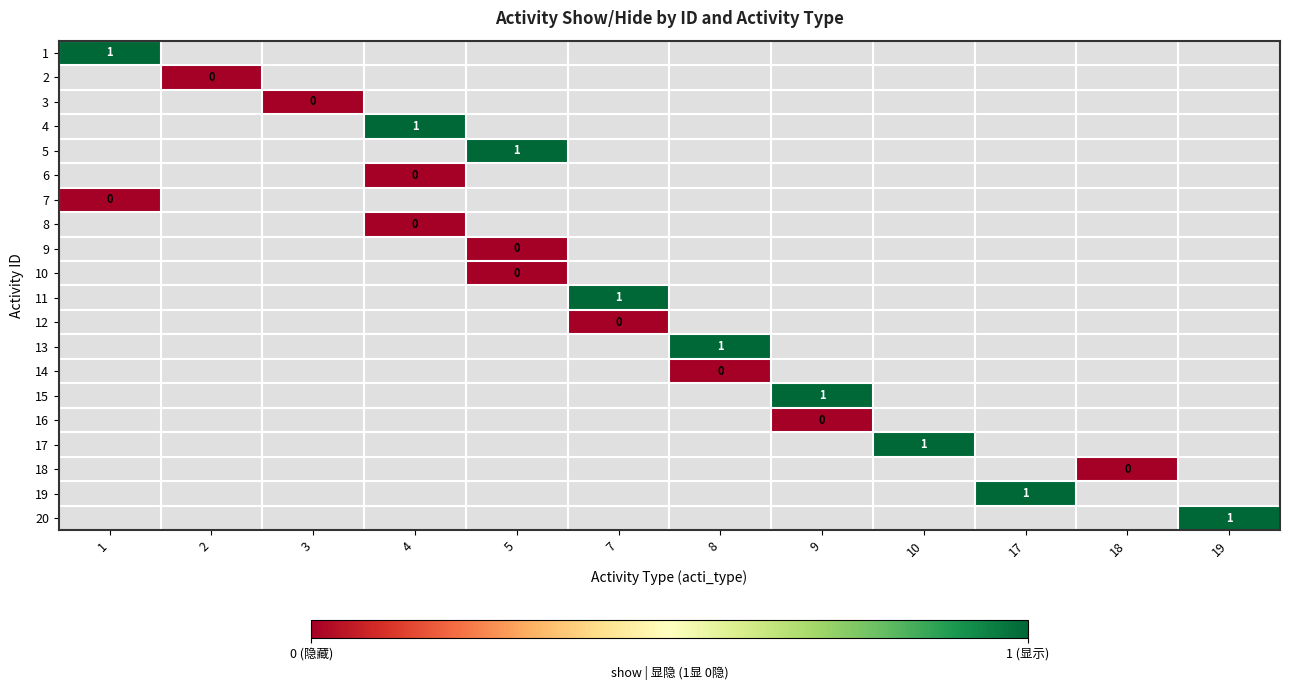

List the series in order of their peak value, highest first.

1, 2, 3, 4, 5, 6, 7, 8, 9, 10, 11, 12, 13, 14, 15, 16, 17, 18, 19, 20